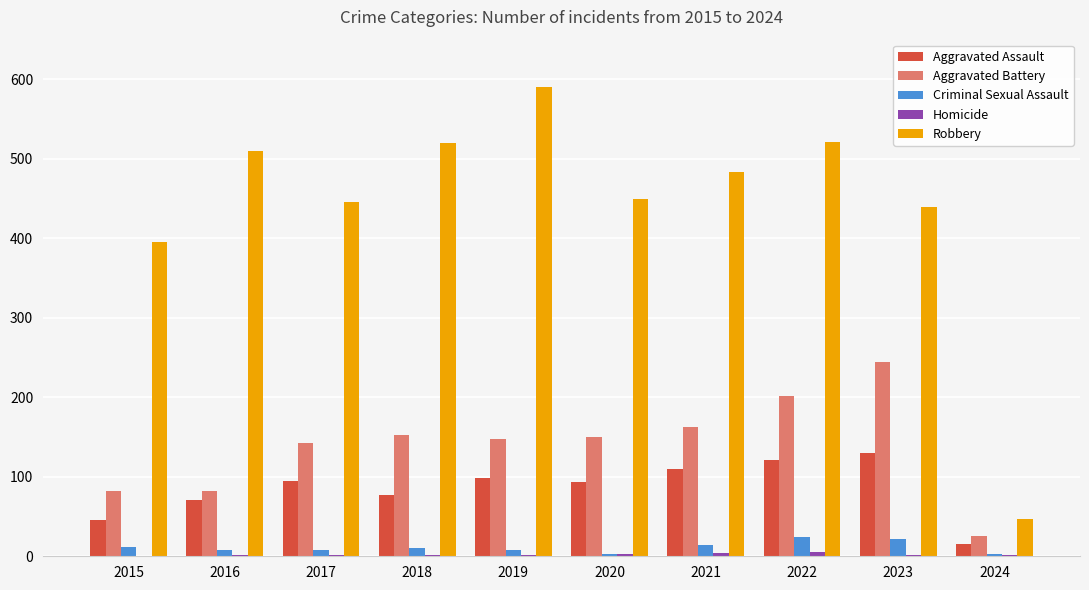

Does the chart contain stacked bars?

No